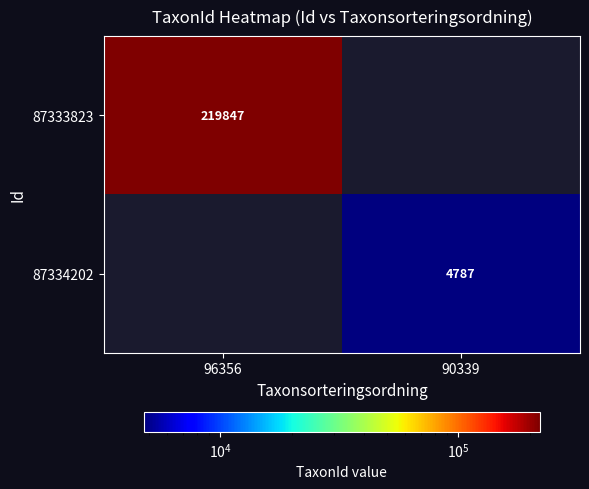

True or false: 87333823 has a value of 219847 at 96356.

True